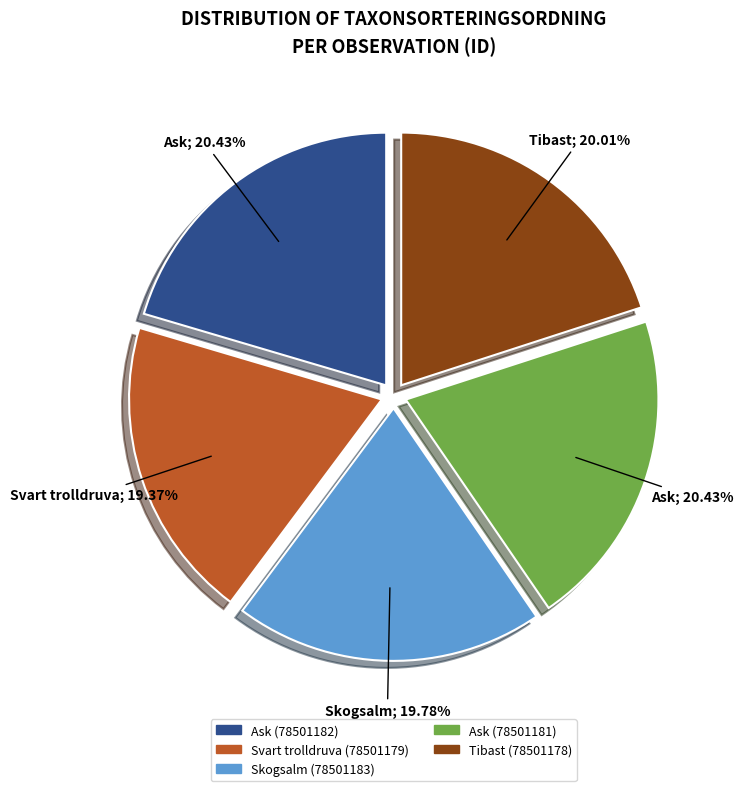

To the nearest percent, what portion does Ask (78501181) represent?

20%